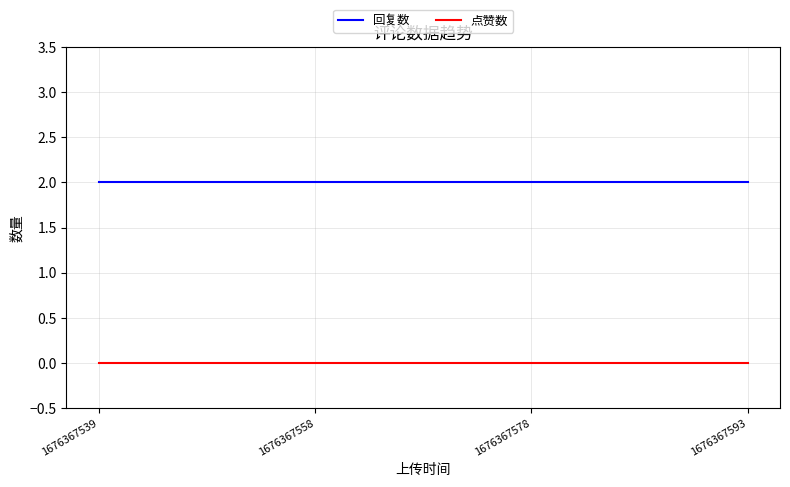

Rank the series by their average value, from lowest to highest.

点赞数, 回复数